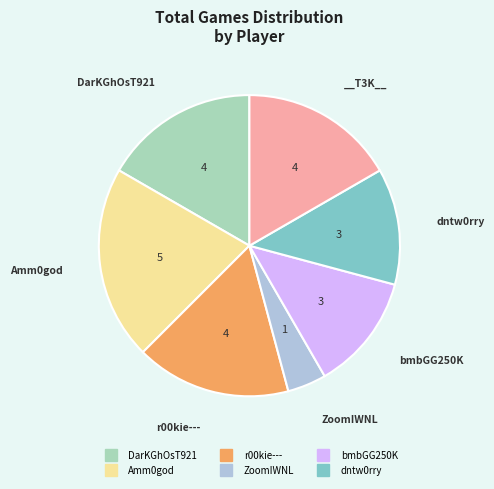

Is there any slice that represents more than half of the pie?

No